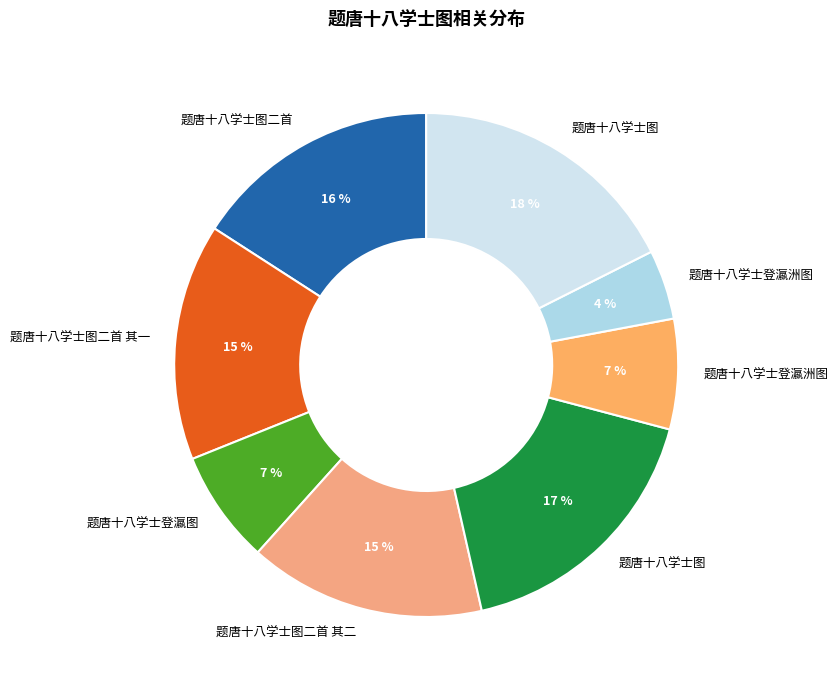

How many segments does this pie chart have?

8